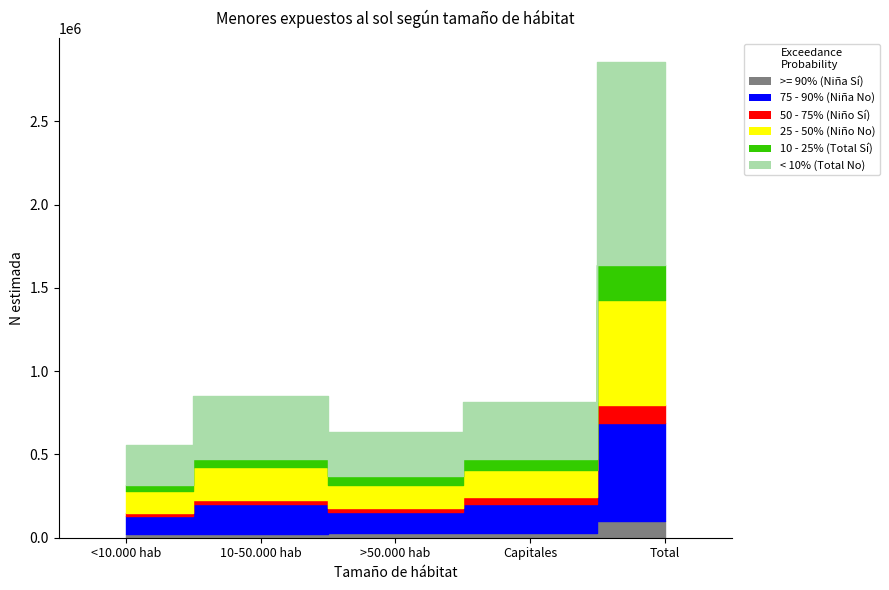

In Niña N estimada (Sí), how many points are higher than both neighbors (excluding endpoints)?

1